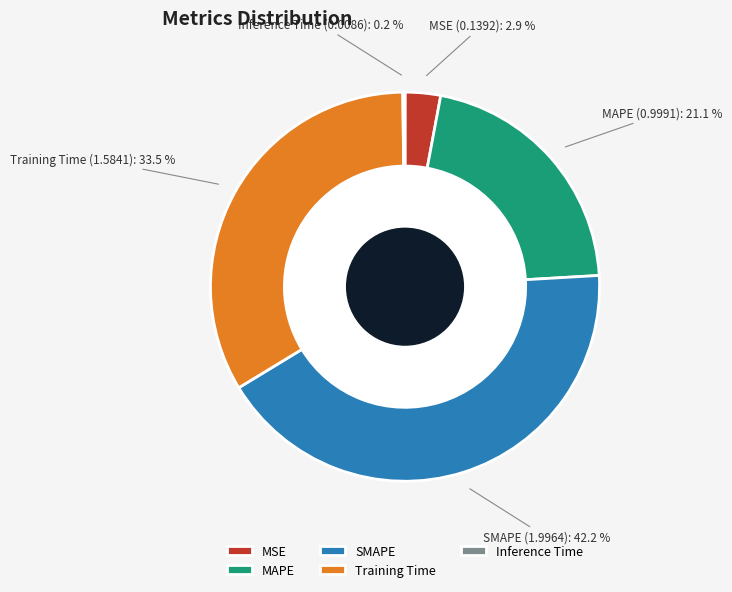

Rank the categories by value from lowest to highest.

Inference Time, MSE, MAPE, Training Time, SMAPE